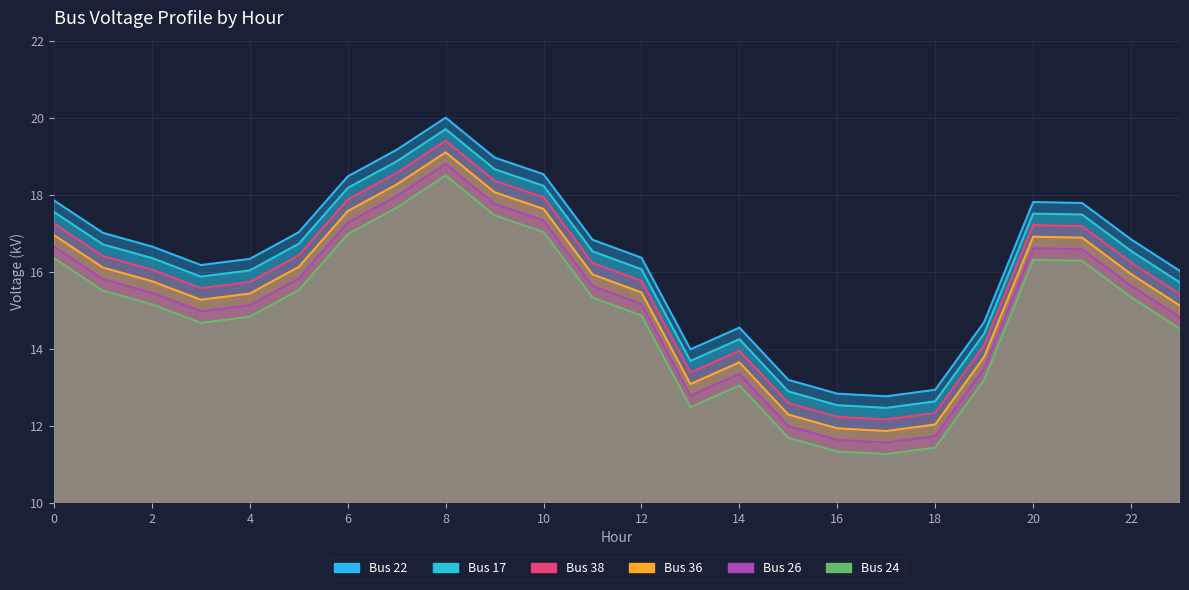

At which category is the sum across all series the highest?

8